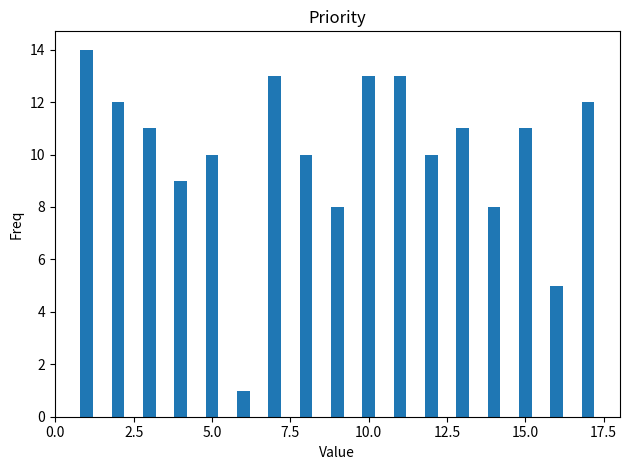

What is the maximum value shown in the chart?

14